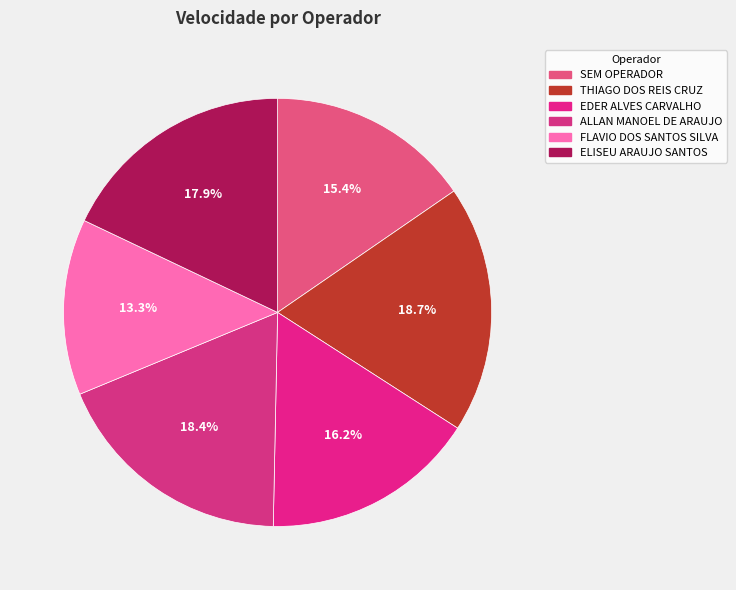

True or false: SEM OPERADOR accounts for 29% of the total.

False